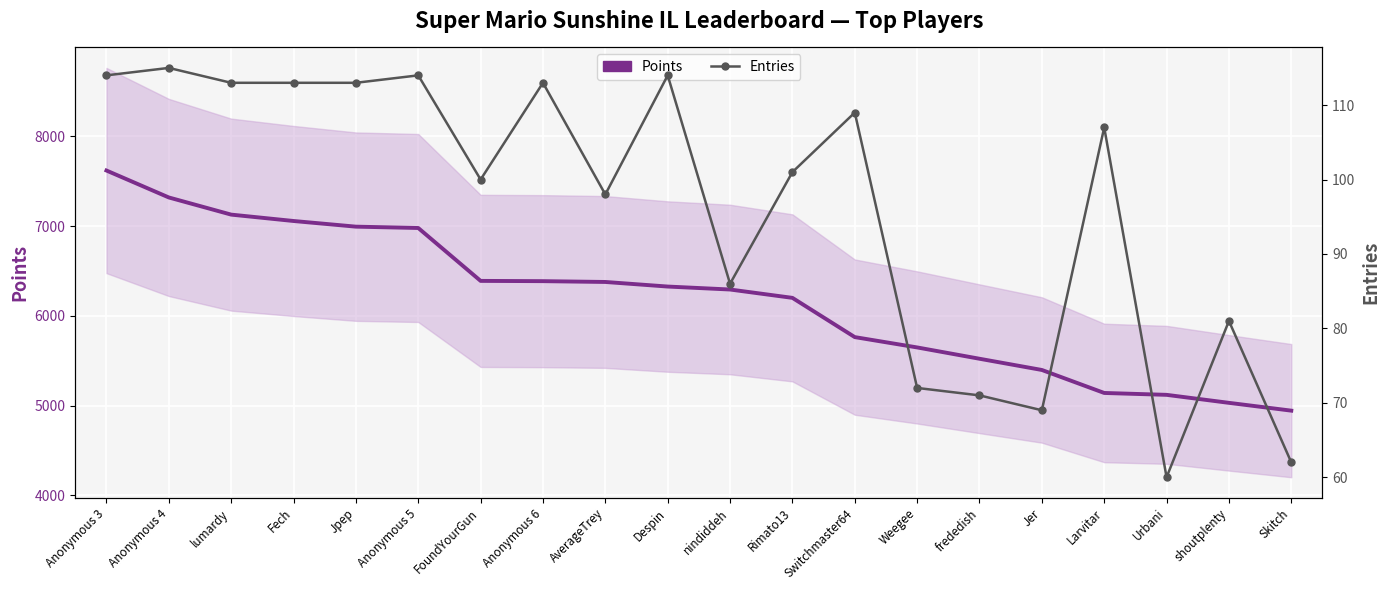

What is the value of the Points point at the 11th from the left?

6293